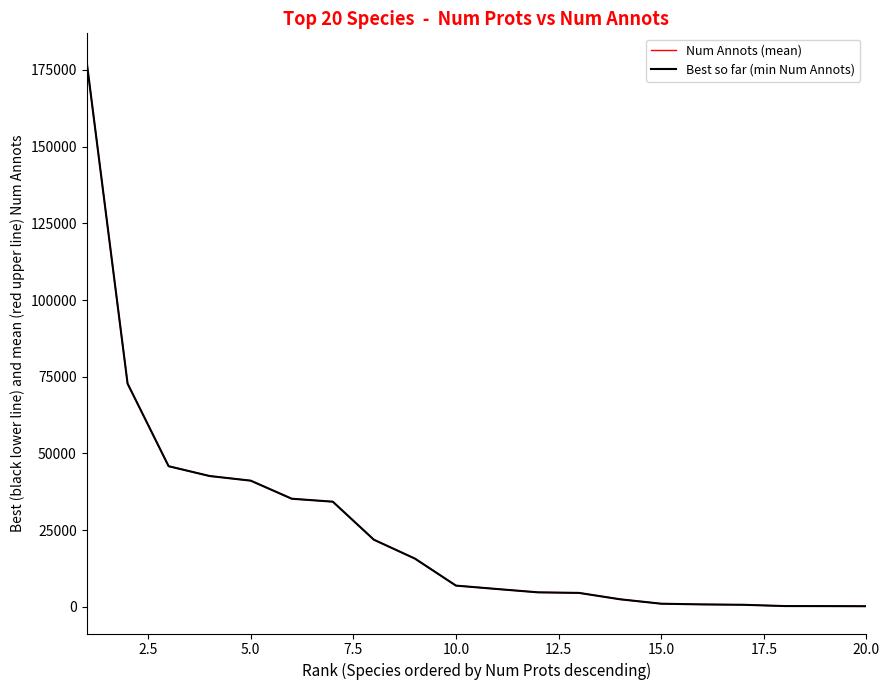

Does the chart have visible grid lines?

No